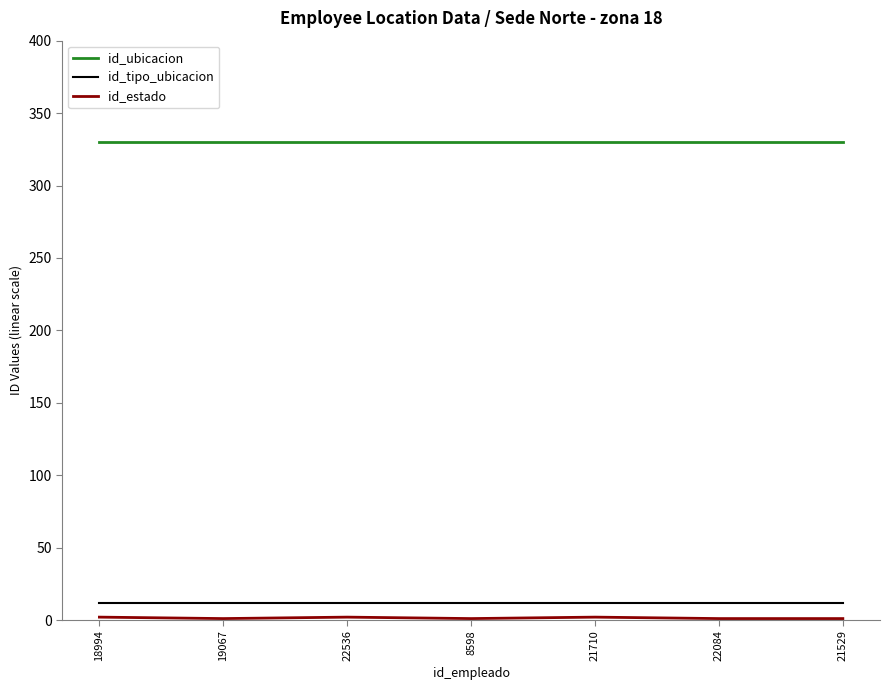

What is the lowest value of the id_tipo_ubicacion series?

12